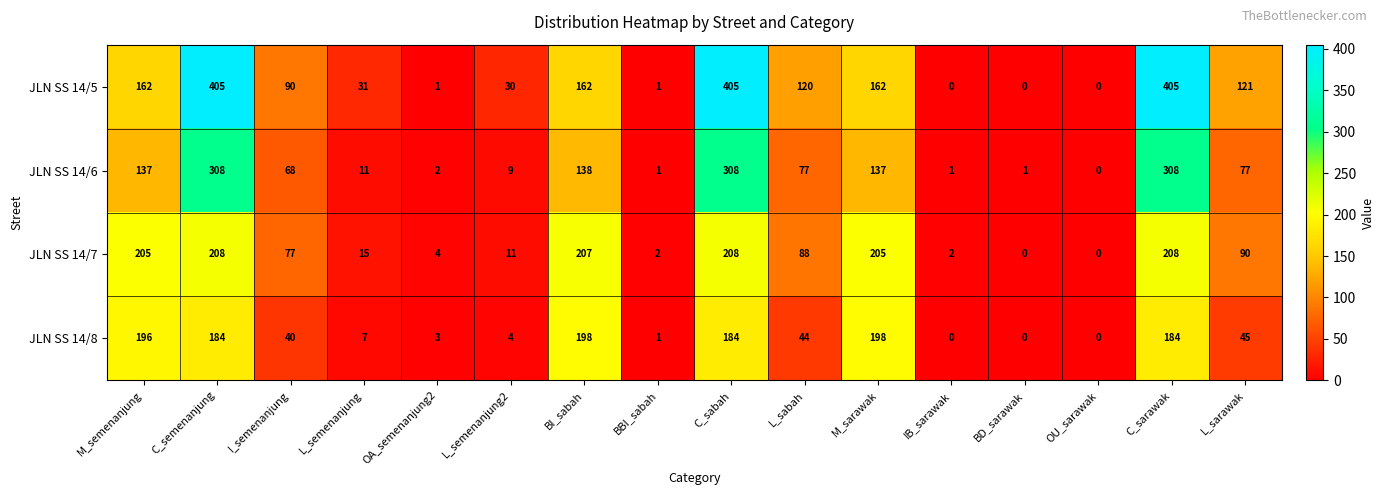

How many data points does each series have?

16